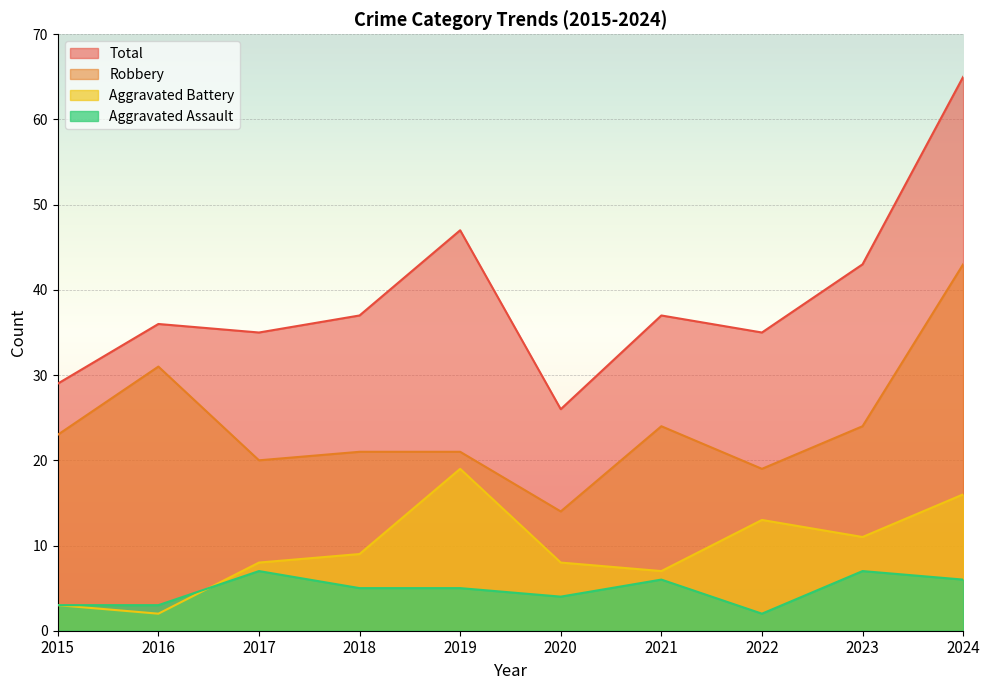

Reading left to right, what are all the values shown in this chart?

Aggravated Assault: 2015=3	2016=3	2017=7	2018=5	2019=5	2020=4	2021=6	2022=2	2023=7	2024=6
Aggravated Battery: 2015=3	2016=2	2017=8	2018=9	2019=19	2020=8	2021=7	2022=13	2023=11	2024=16
Robbery: 2015=23	2016=31	2017=20	2018=21	2019=21	2020=14	2021=24	2022=19	2023=24	2024=43
Total: 2015=29	2016=36	2017=35	2018=37	2019=47	2020=26	2021=37	2022=35	2023=43	2024=65